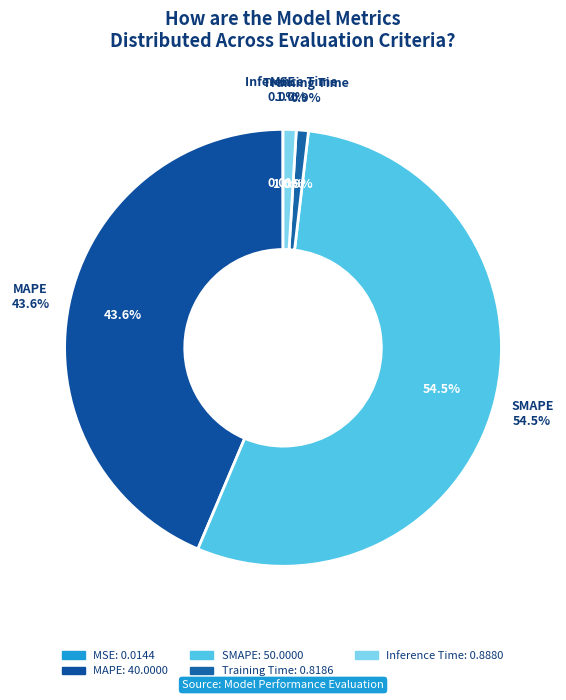

Which category has the smallest portion of the pie?

MSE